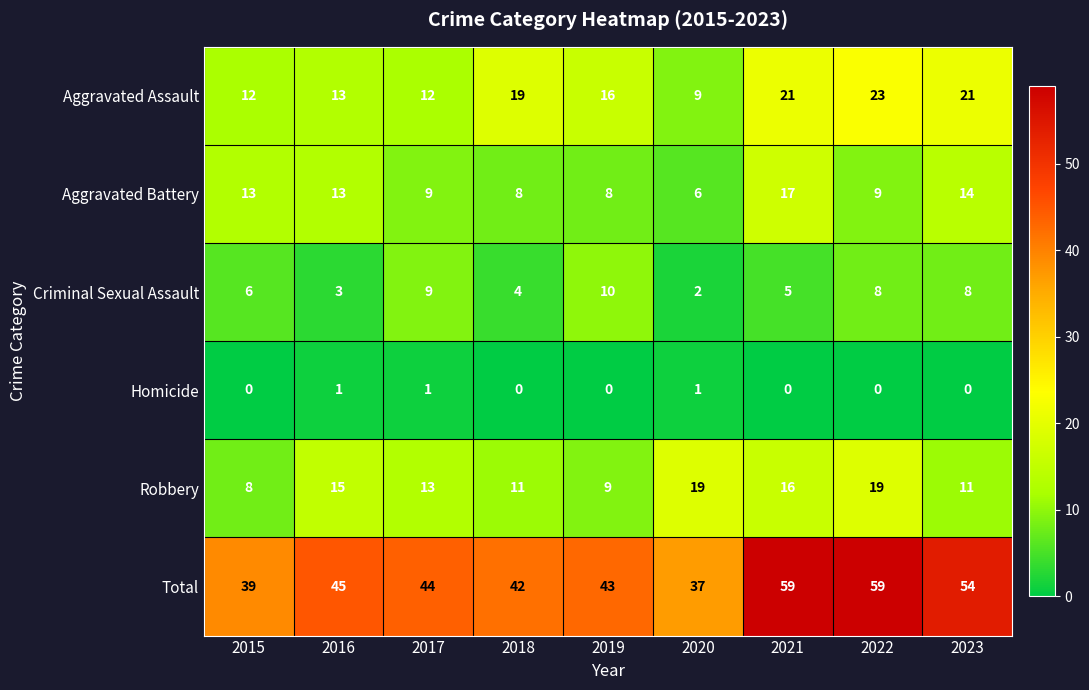

Between 2020 and 2021, which series saw the biggest shift?

Total